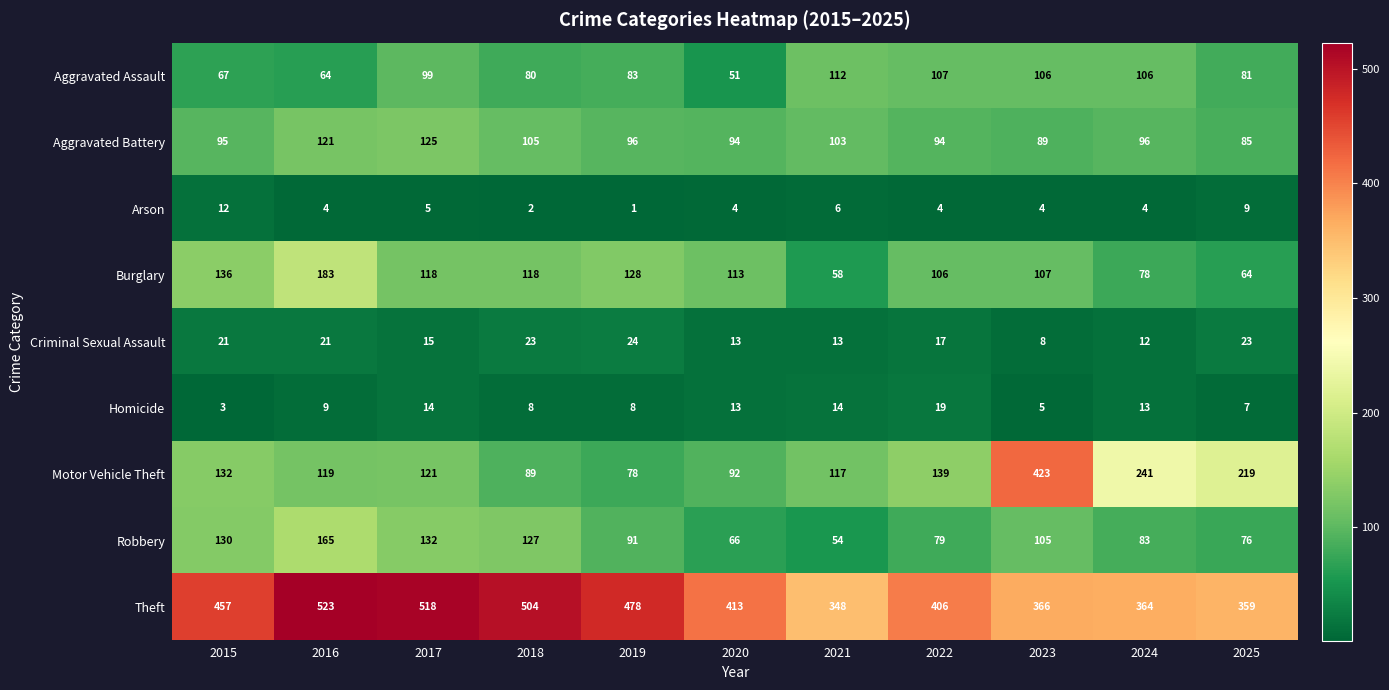

What is the sum of the Criminal Sexual Assault values at 2022 and 2020?

30